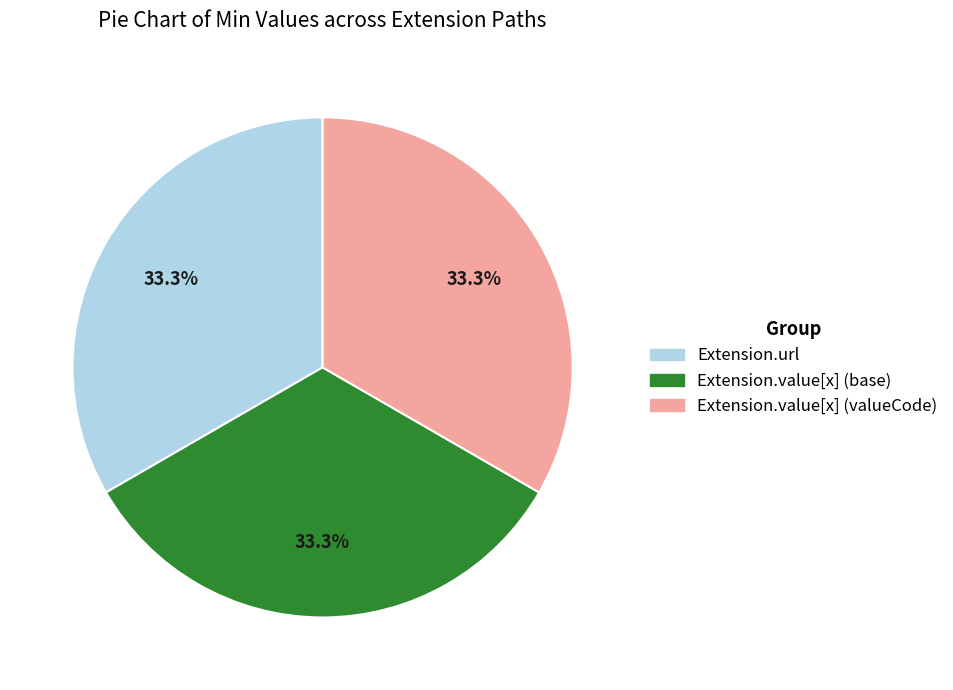

Does any single category account for the majority?

No